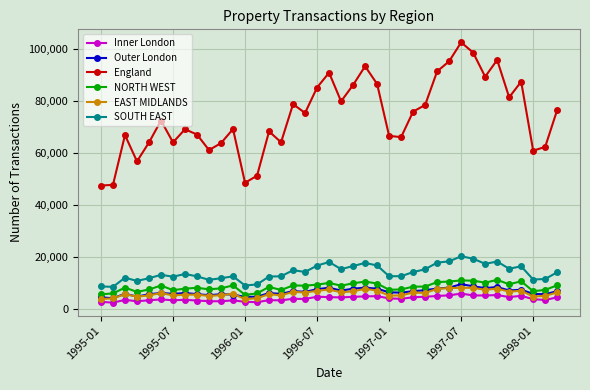

What are all the series names shown in the legend?

Inner London, Outer London, England, NORTH WEST, EAST MIDLANDS, SOUTH EAST